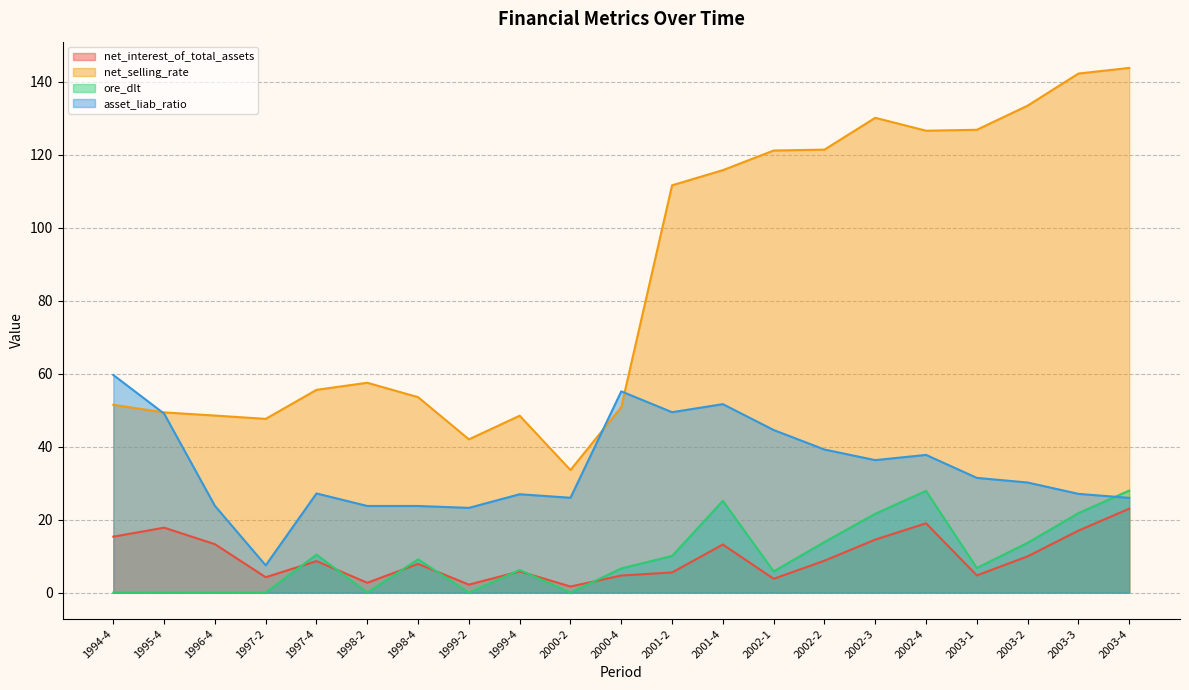

At which category does net_selling_rate reach its first local peak?

1998-2